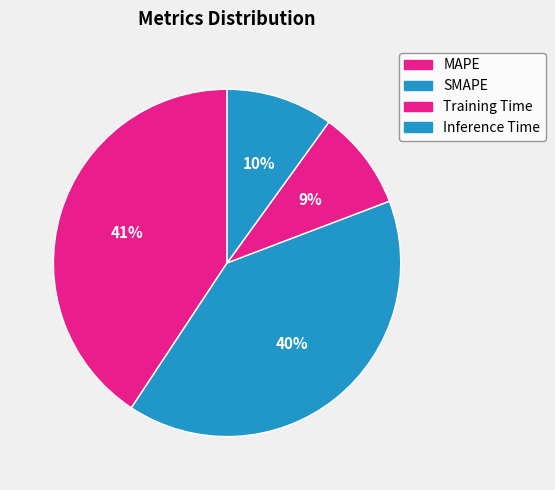

How many segments does this pie chart have?

4